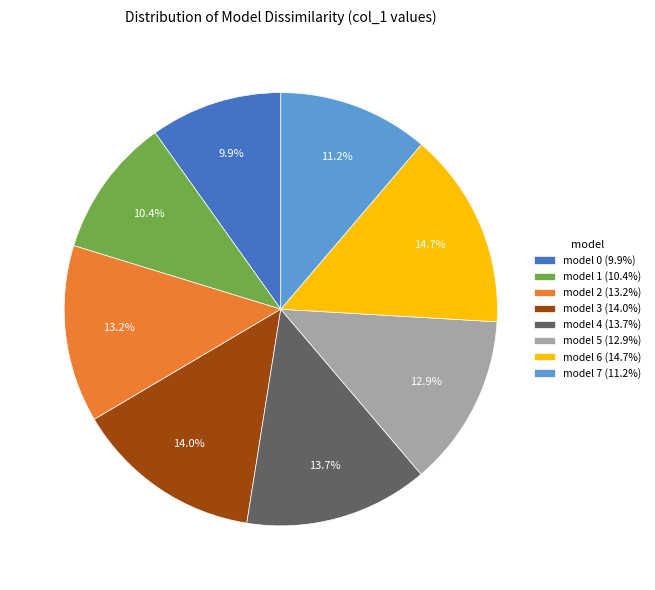

Between model 4 (13.7%) and model 5 (12.9%), which is larger?

model 4 (13.7%)